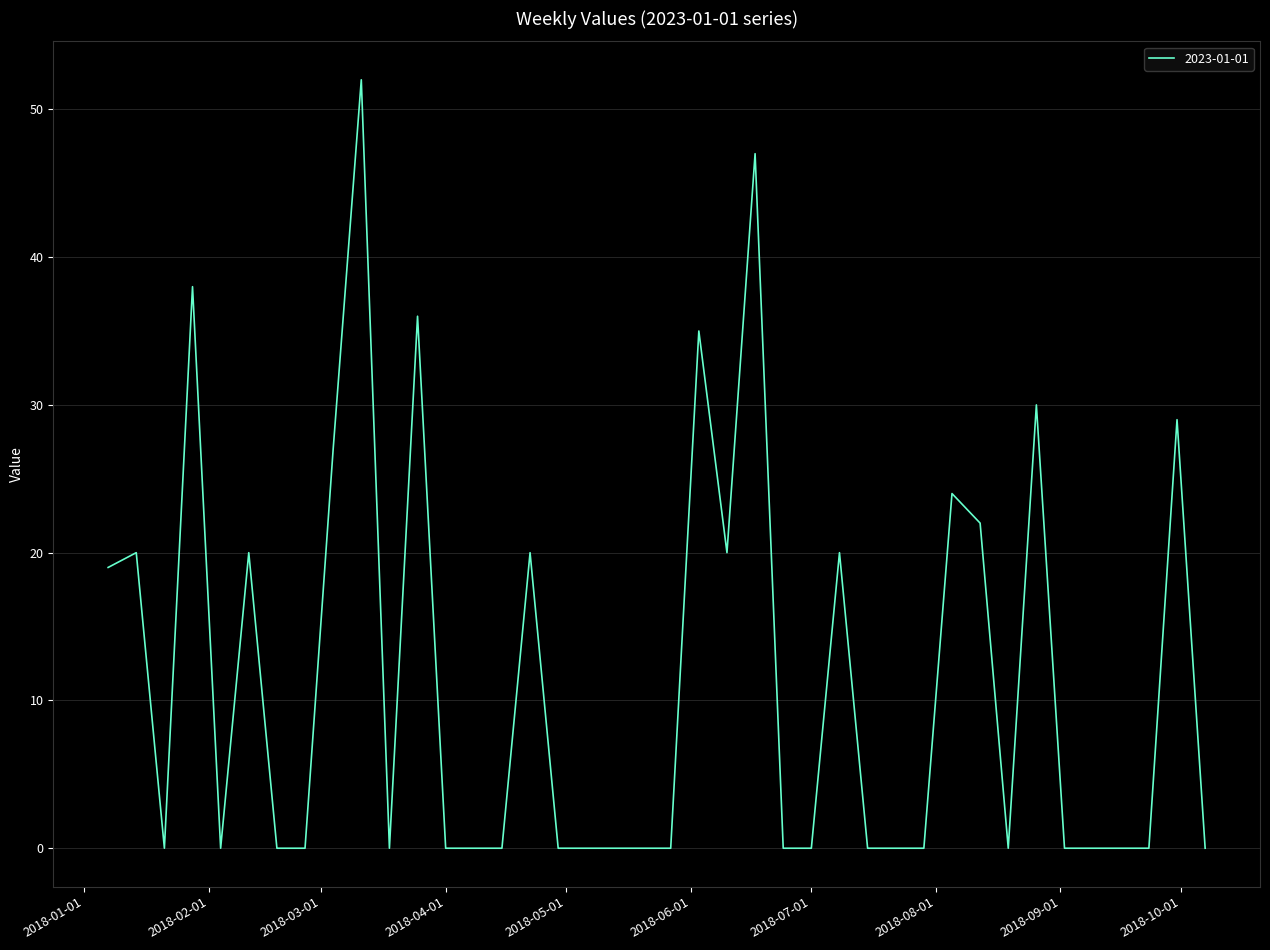

Is this an area chart (filled region under the line)?

No